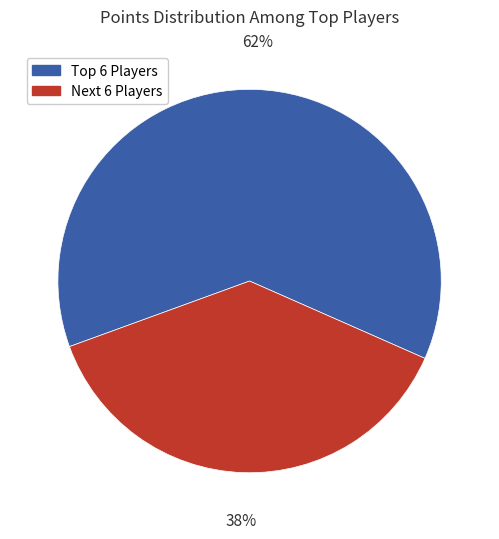

To the nearest percent, what is the difference between the largest and smallest slice percentages?

24%